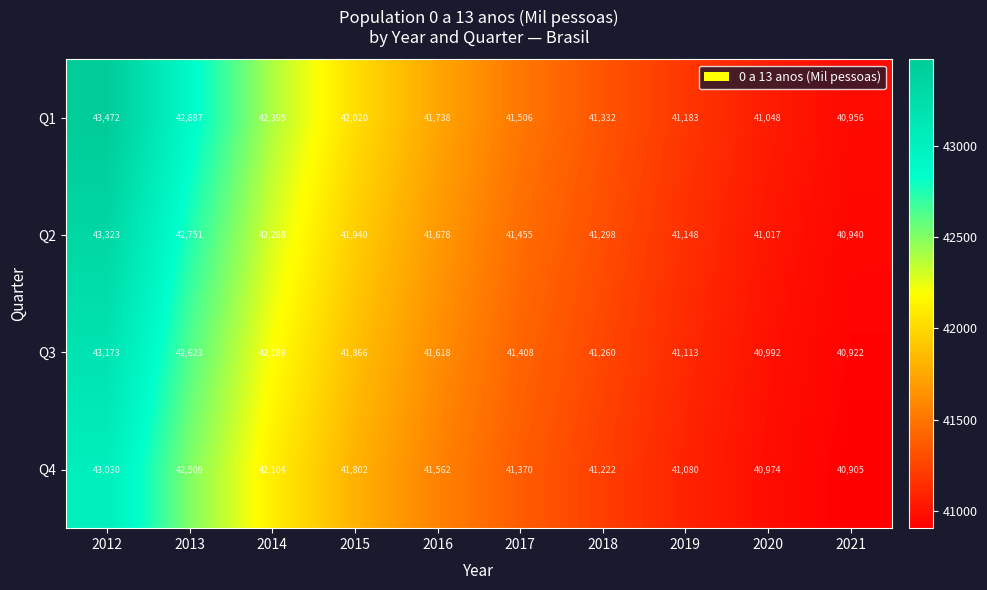

What is the total value across all series at 2020?

164031